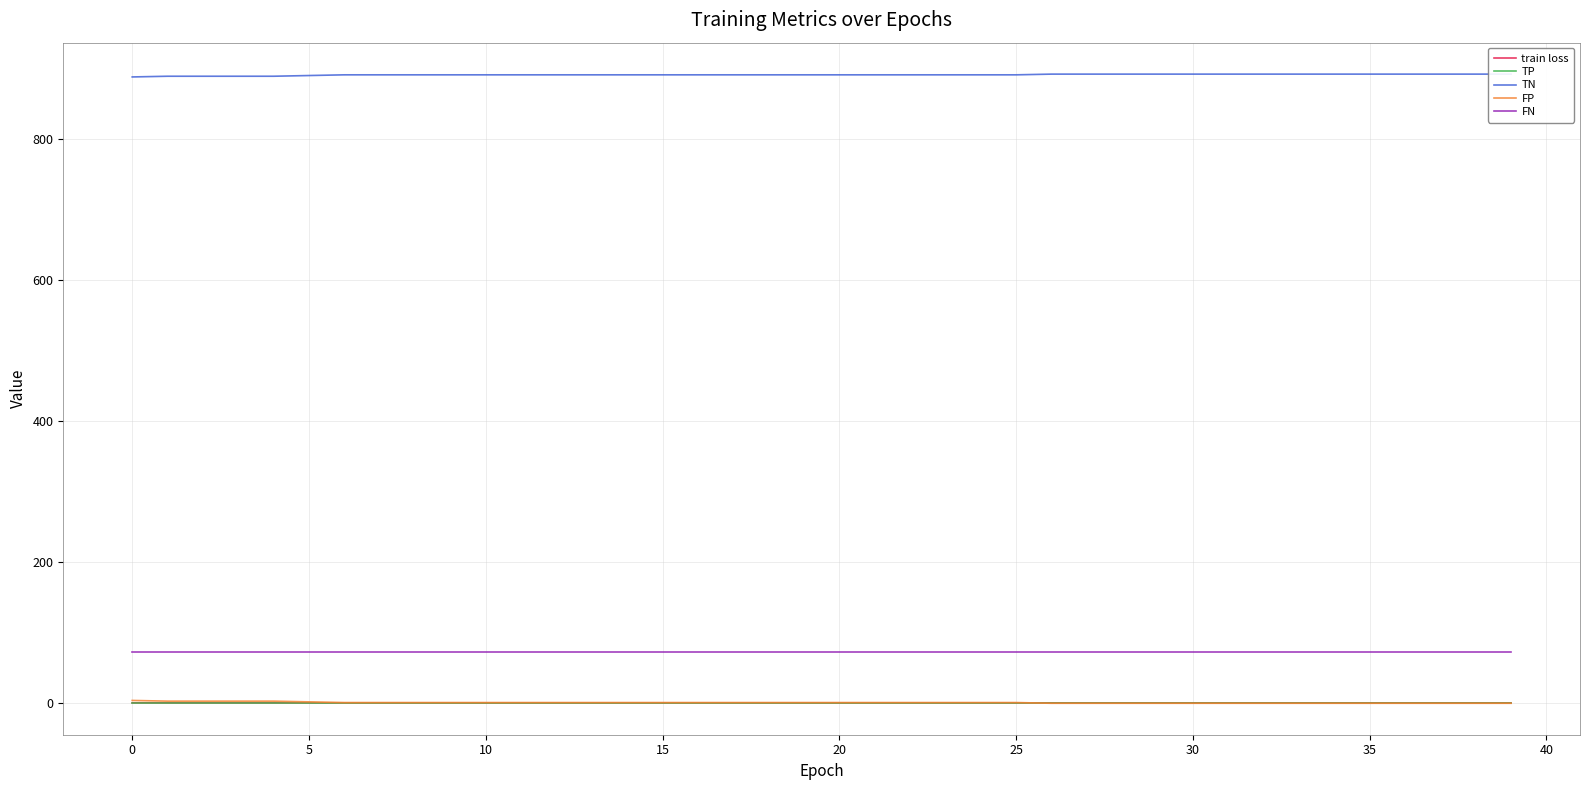

True or false: TP and FN intersect in this chart.

False